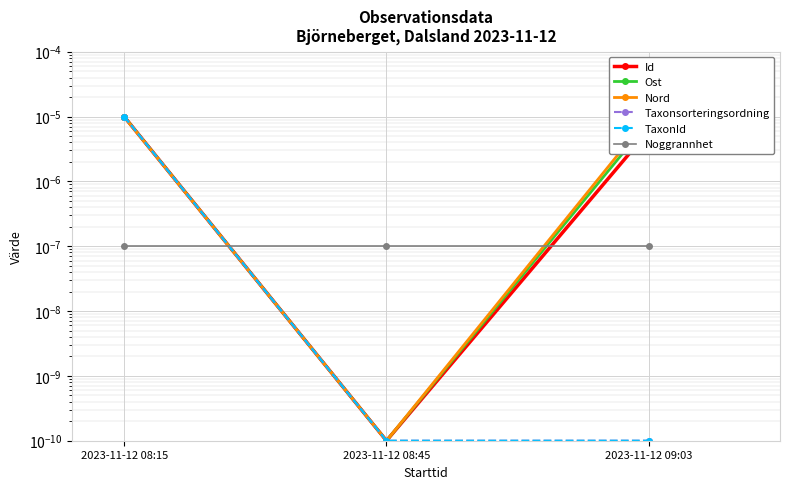

At which category does the chart reach its peak across all series?

2023-11-12 08:15